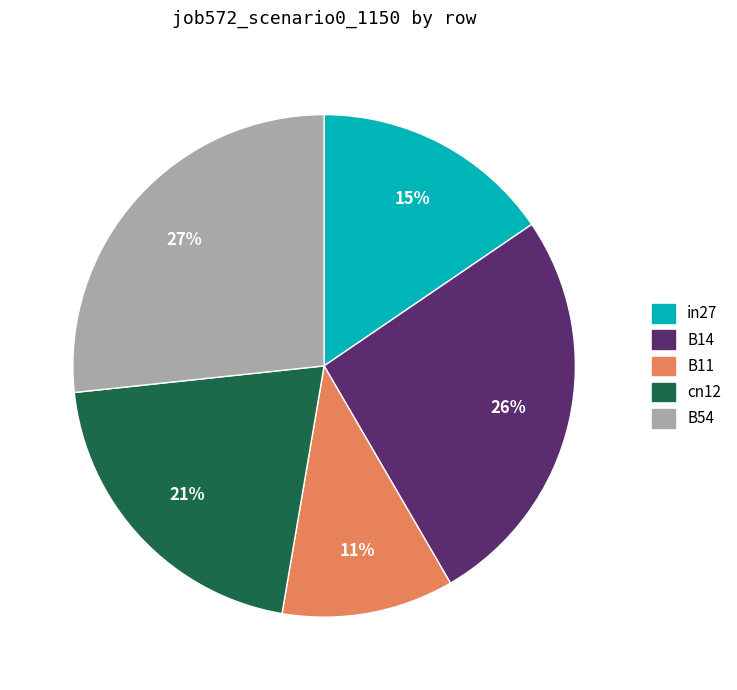

To the nearest percent, what is the difference between the largest and smallest slice percentages?

16%